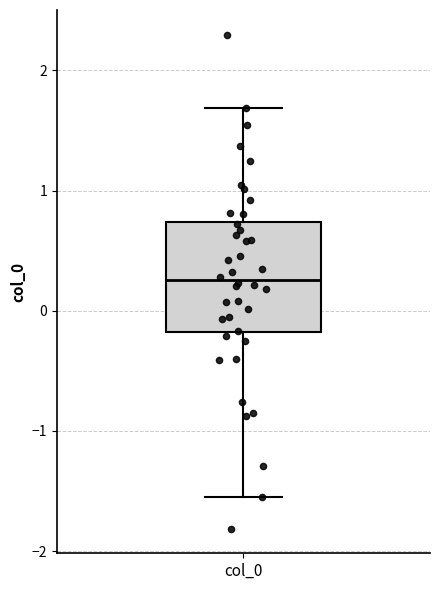

Transcribe this box plot: give where the median line is, the range the box spans, and where the two whiskers end, as read against the y-axis. The values are not printed on the chart, so give them approximately, as read against the axis.

median 0.3, box -0.2 to 0.7, whiskers -1.5 to 1.7